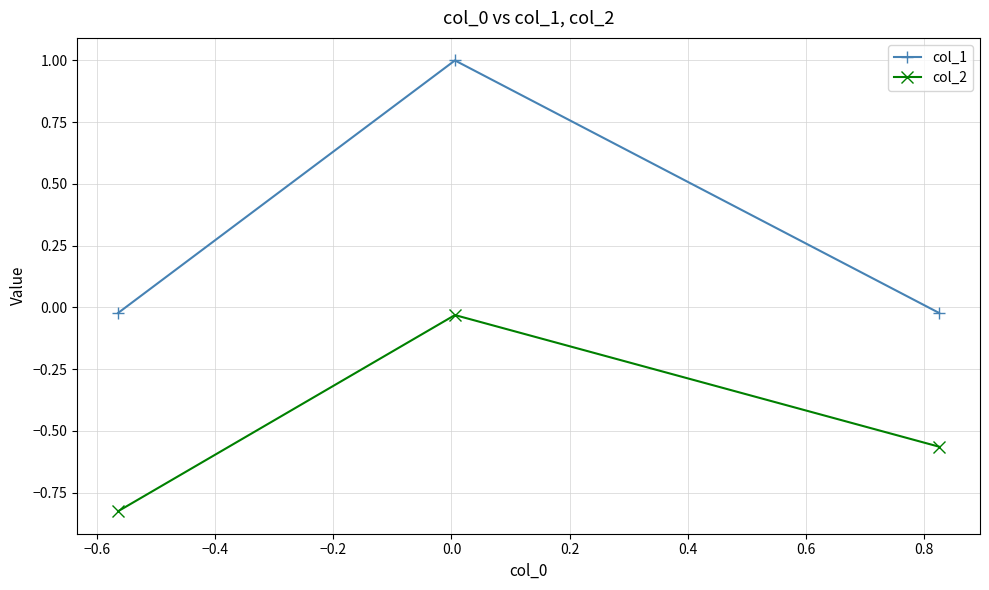

List the series in order of their peak value, highest first.

col_1, col_2